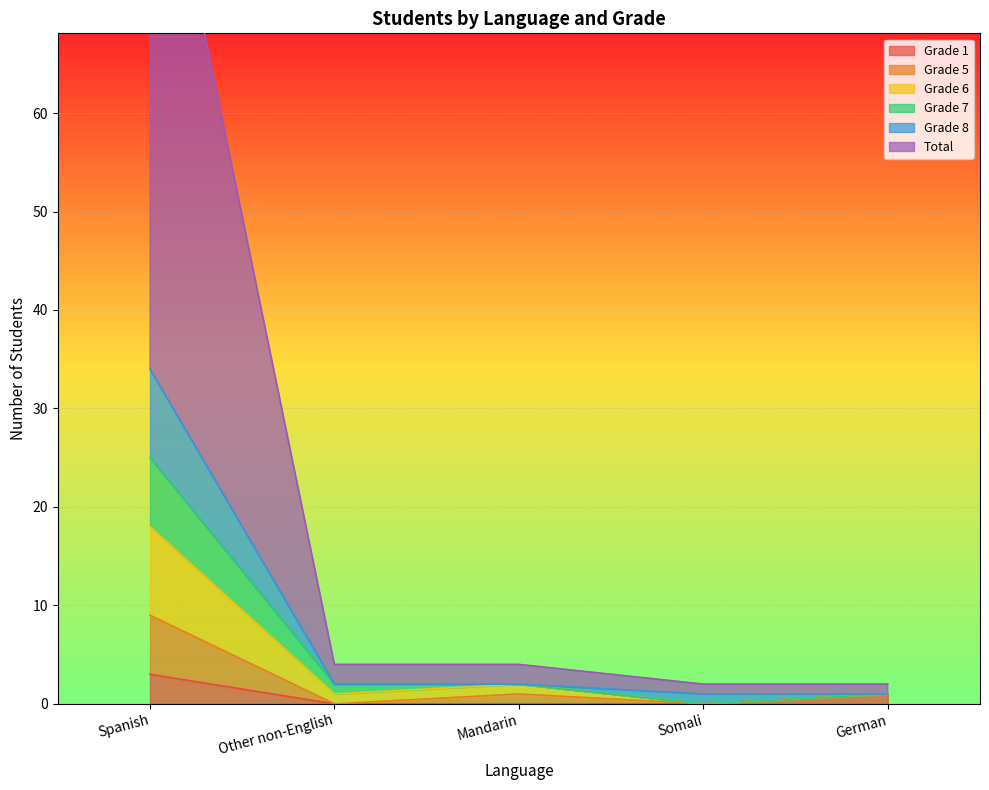

True or false: Grade 1 has a value of 0 at Mandarin.

True